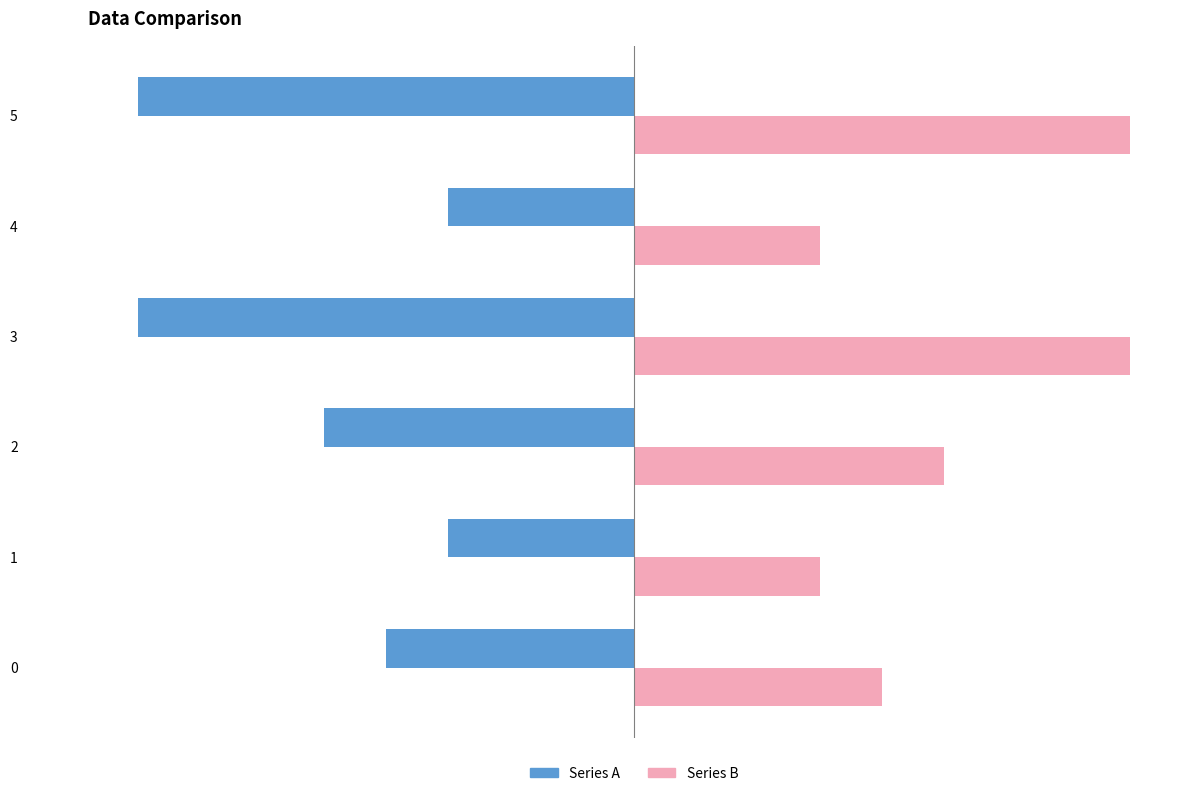

The Series A series shows -11 at 3. True or false?

False